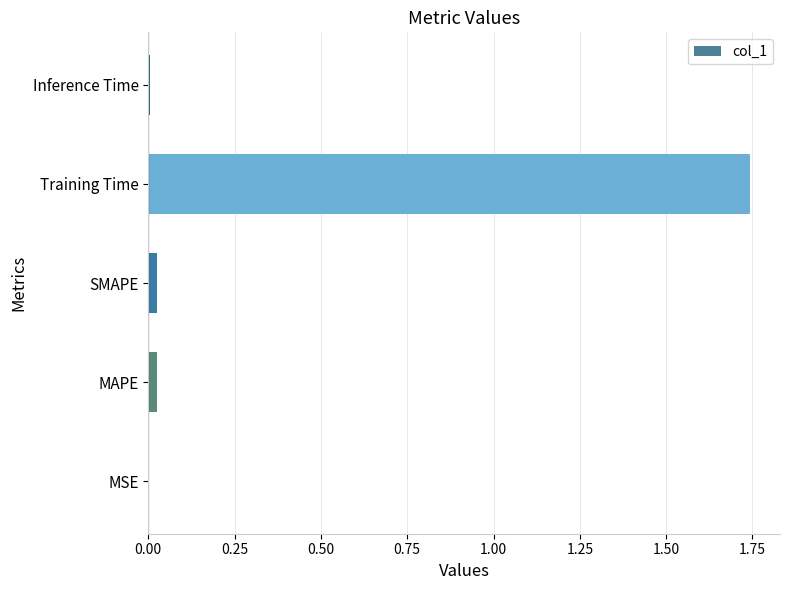

Which category has the highest value across all series?

Training Time